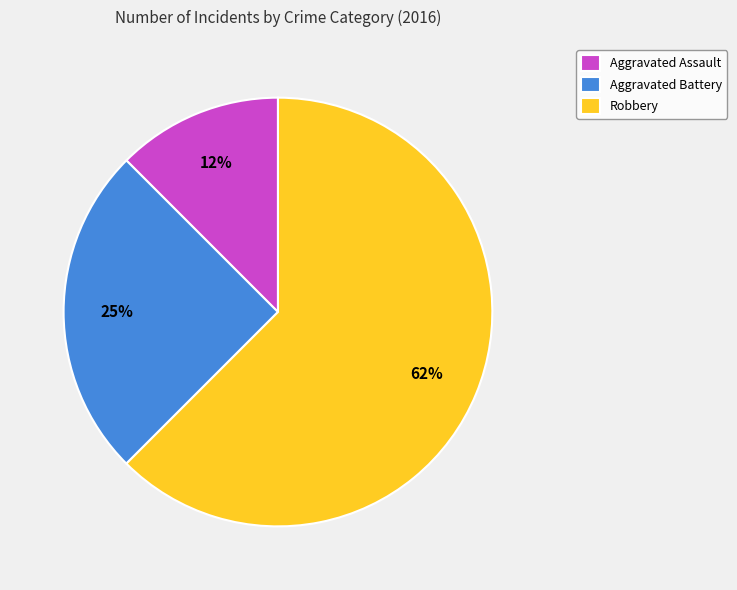

Is there a majority slice in this chart?

Yes